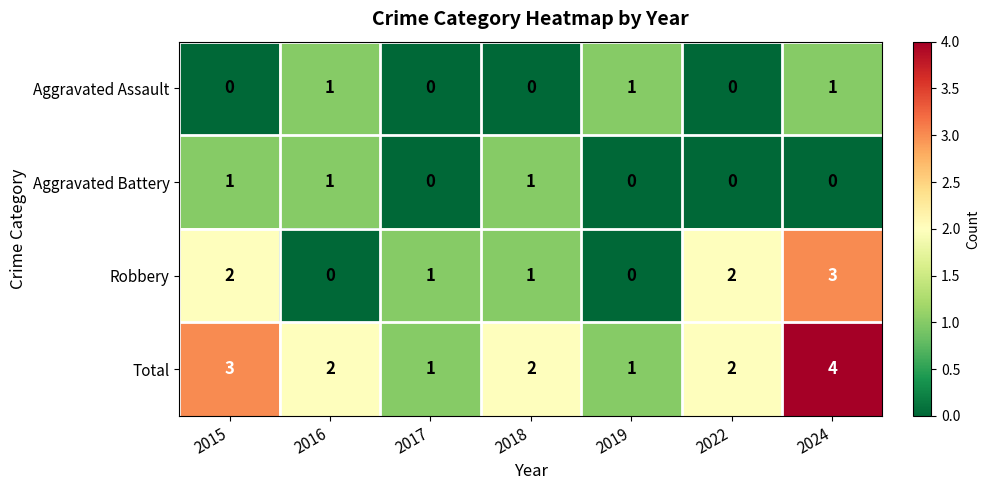

Between 2015 and 2016, which series saw the biggest shift?

Robbery